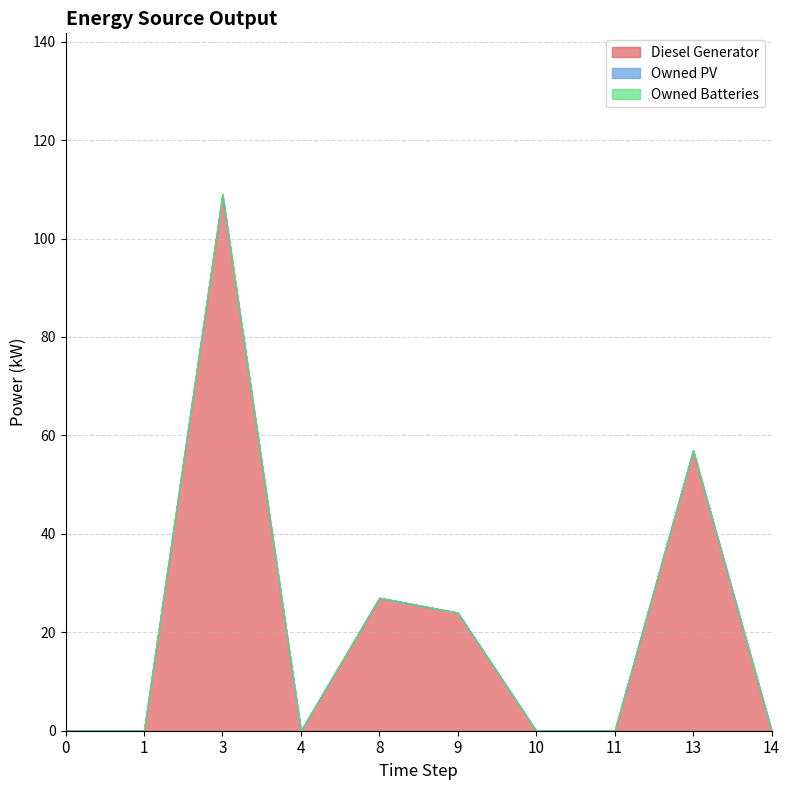

Count the number of categories in the chart.

10